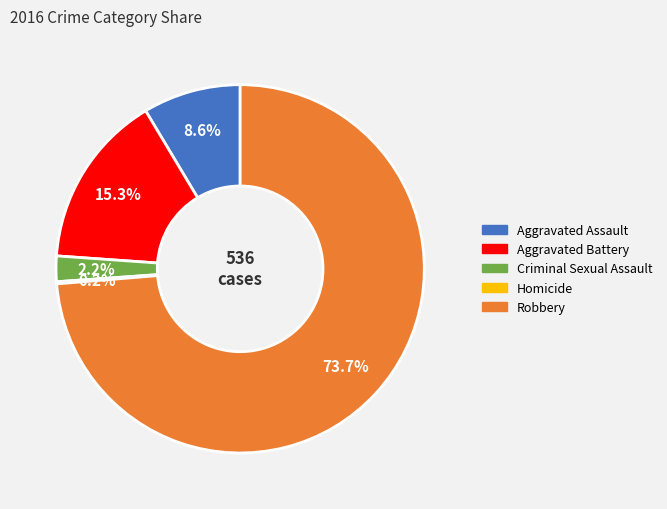

Approximately how many times larger is the value at Criminal Sexual Assault compared to Aggravated Assault?

0.3